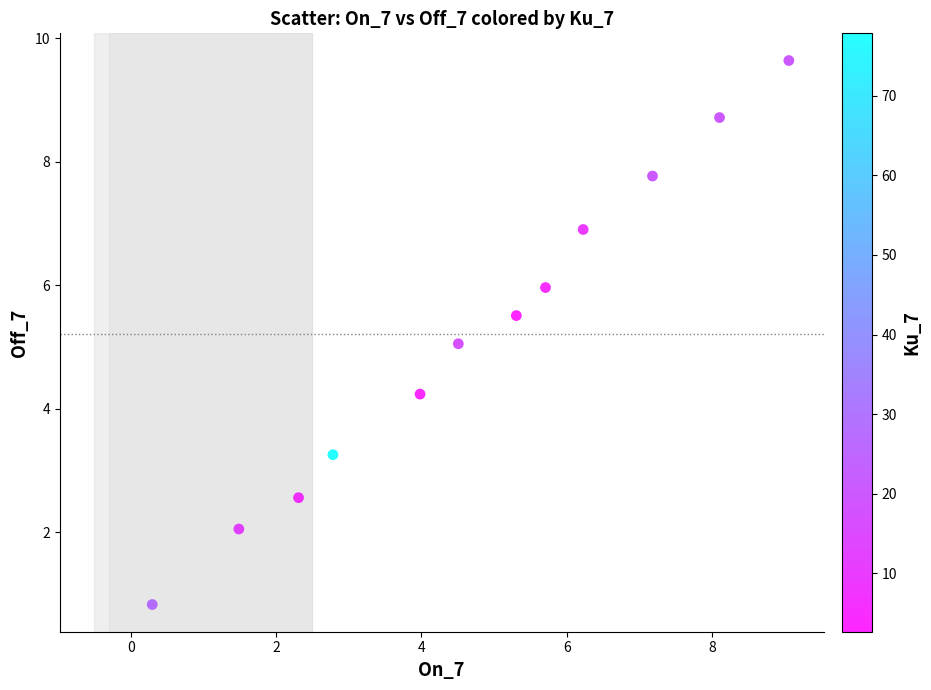

What is the range of X values (max minus min)?

8.8